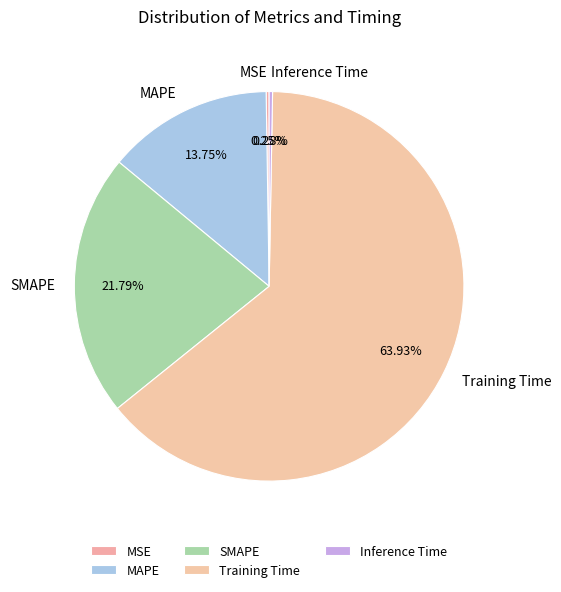

Between Inference Time and MAPE, which is larger?

MAPE